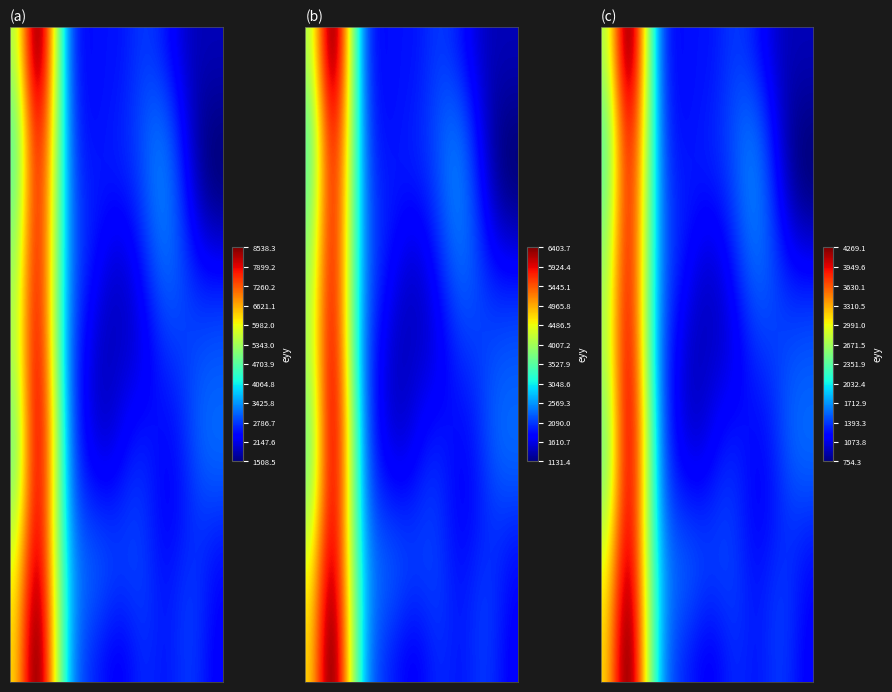

Count the number of categories in the chart.

20